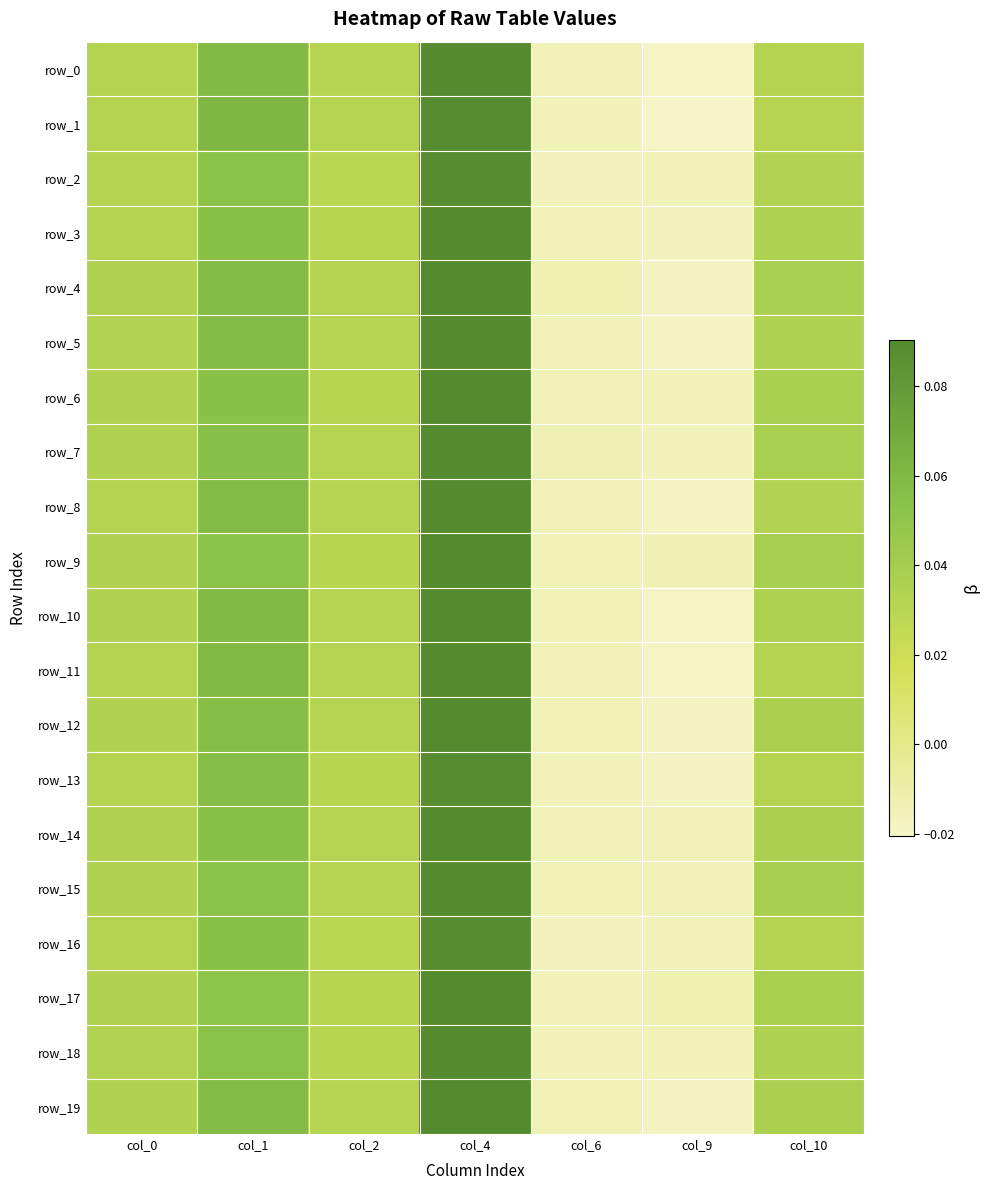

What is the total value across all series at col_6?

-0.3